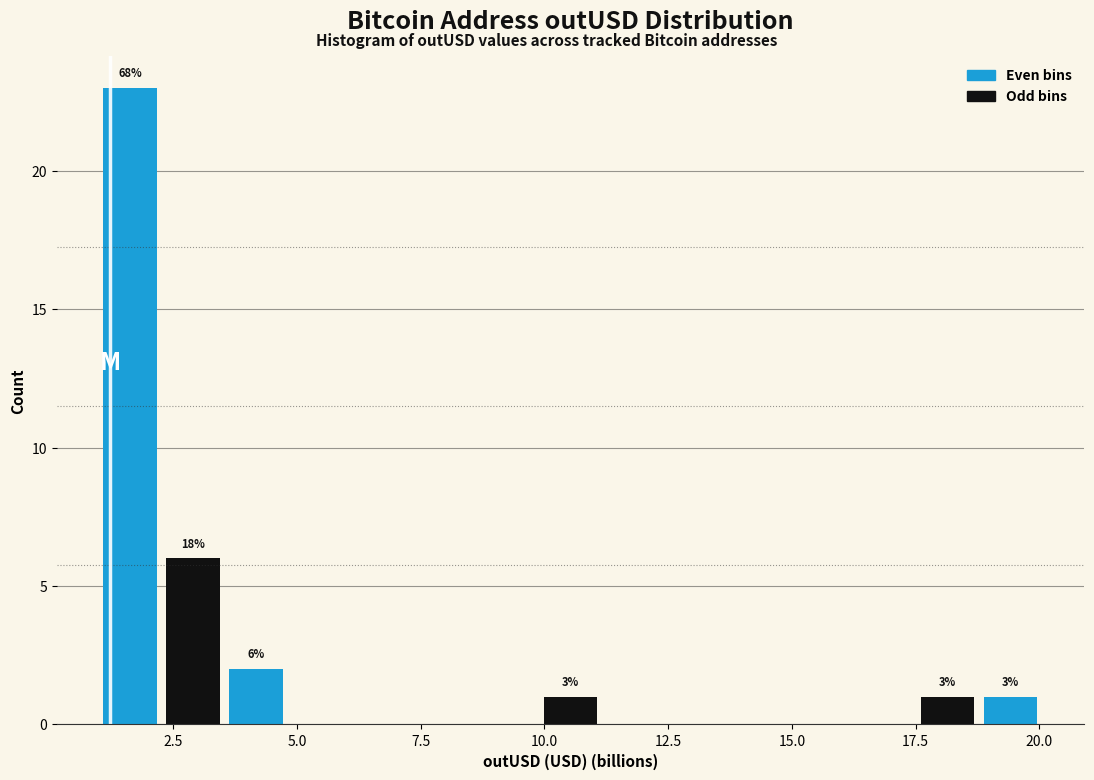

Read against the x-axis, roughly where is the centre of the tallest bar?

1.5